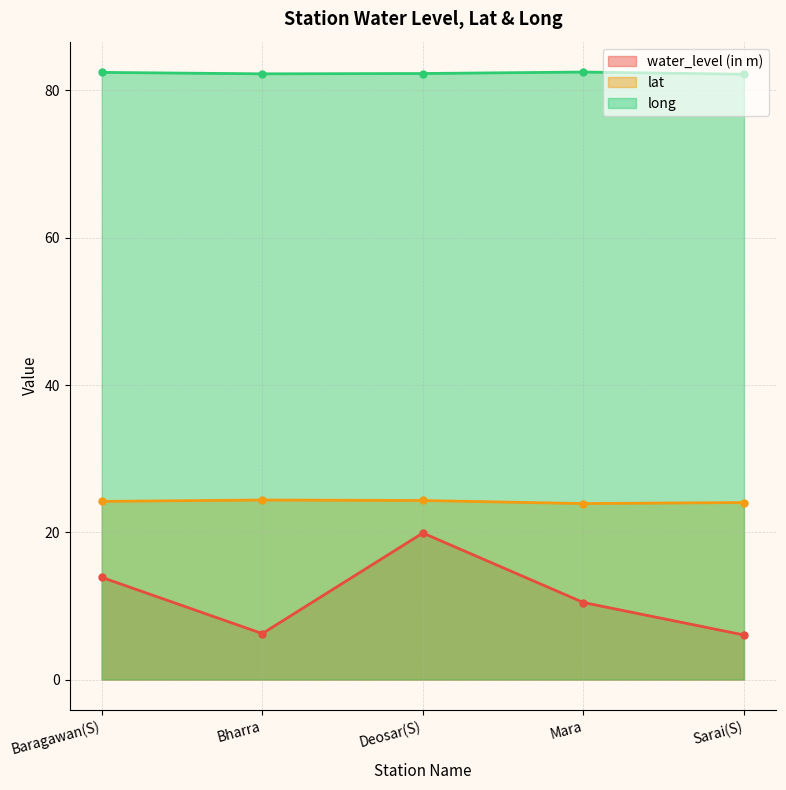

How many data points does each series have?

5